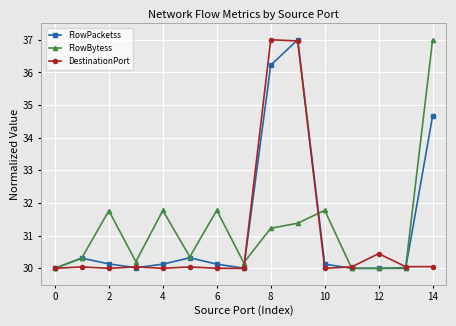

How many lines are shown in the chart?

3